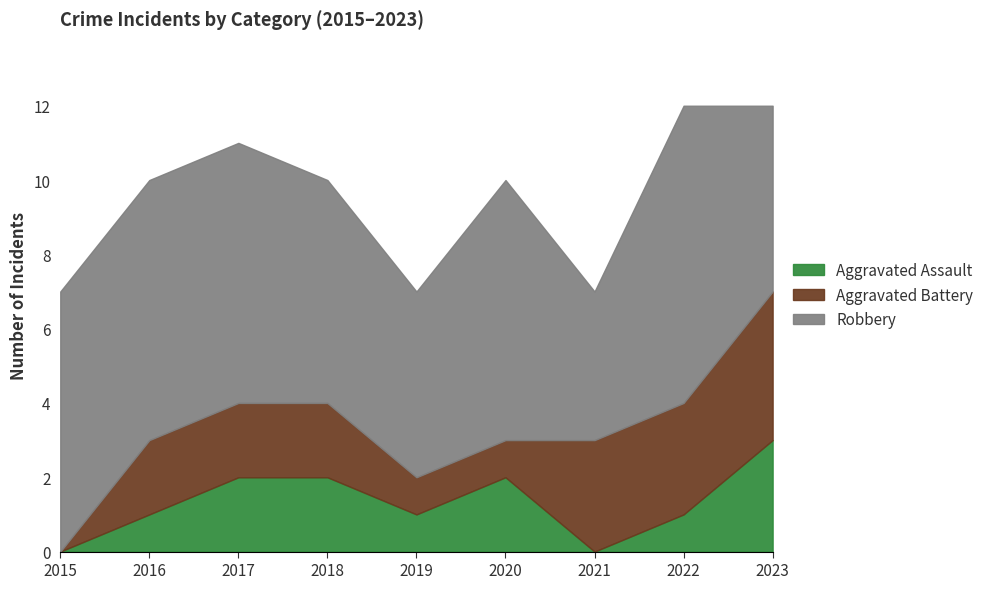

How many values in the Aggravated Assault series are below 1?

2